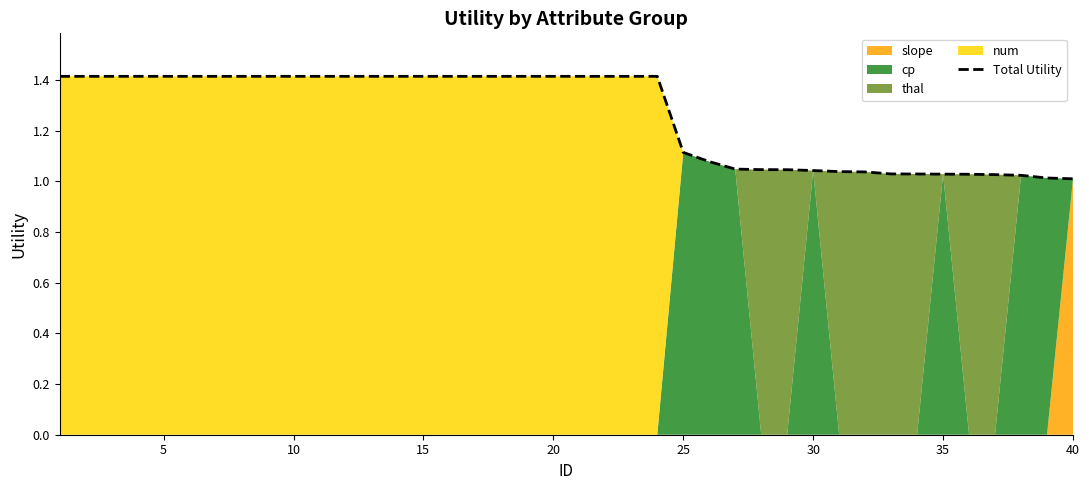

True or false: Total Utility has a value of 0.4 at 25.

False